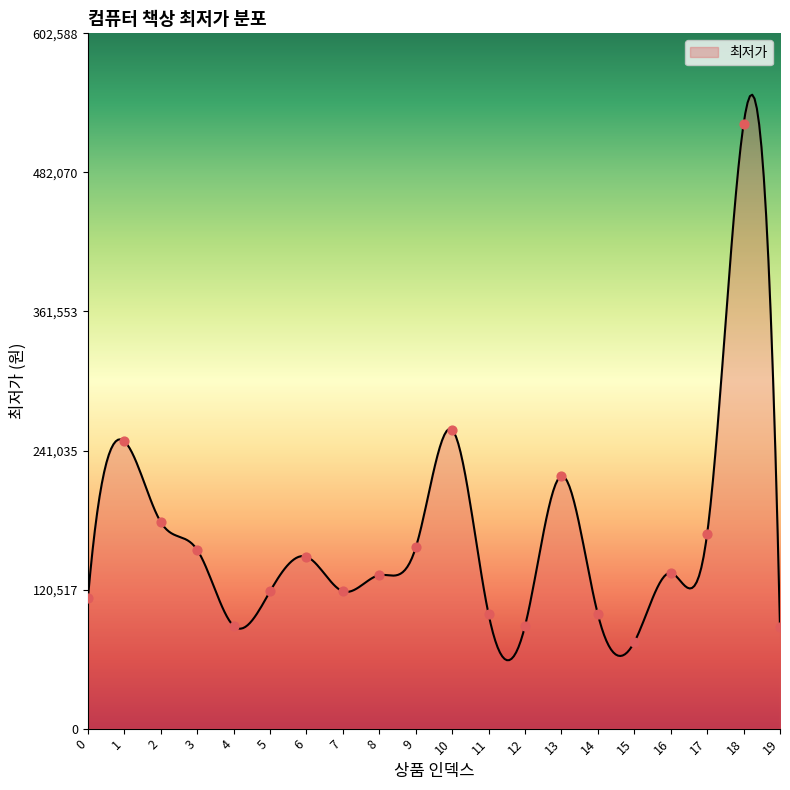

Approximately how many times larger is the value at 8 compared to 9?

0.8